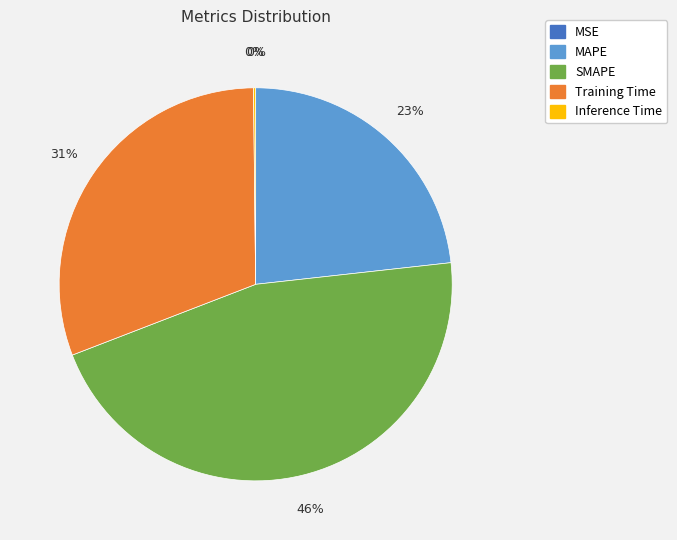

Is it true that SMAPE is 51% of the pie?

False